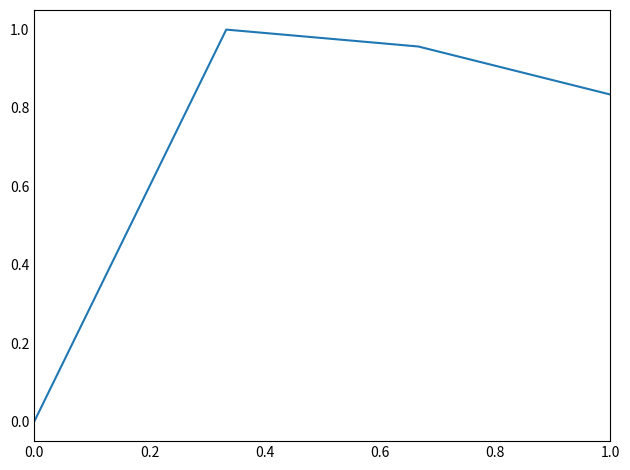

True or false: the data has more than 1 interior local peaks.

False